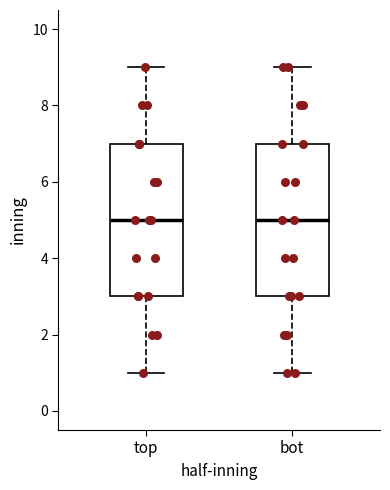

Reading left to right, read every box against the y-axis: the position of its median line, the range the box covers, and the ends of its whiskers. The values are not printed on the chart, so give them approximately, as read against the axis.

top: median 5, box 3 to 7, whiskers 1 to 9
bot: median 5, box 3 to 7, whiskers 1 to 9